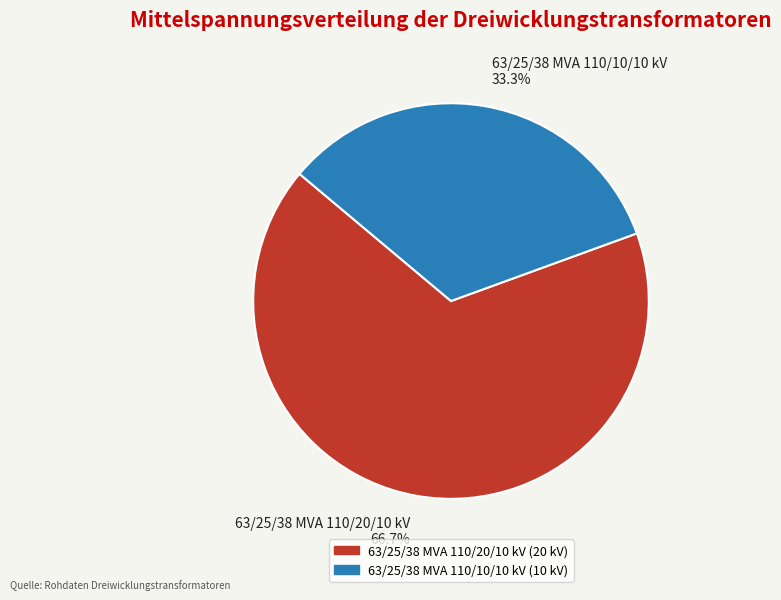

Approximately how many times larger is the value at 63/25/38 MVA 110/10/10 kV compared to 63/25/38 MVA 110/20/10 kV?

0.5